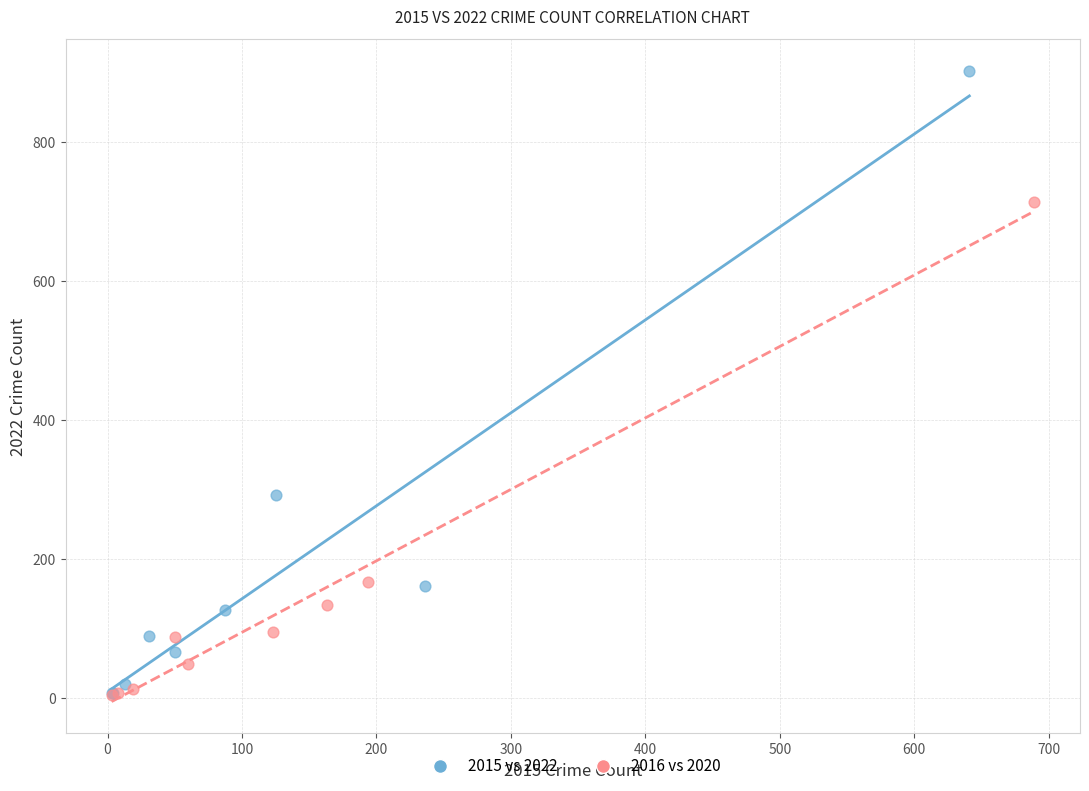

Which series contains the highest Y value?

2015 vs 2022